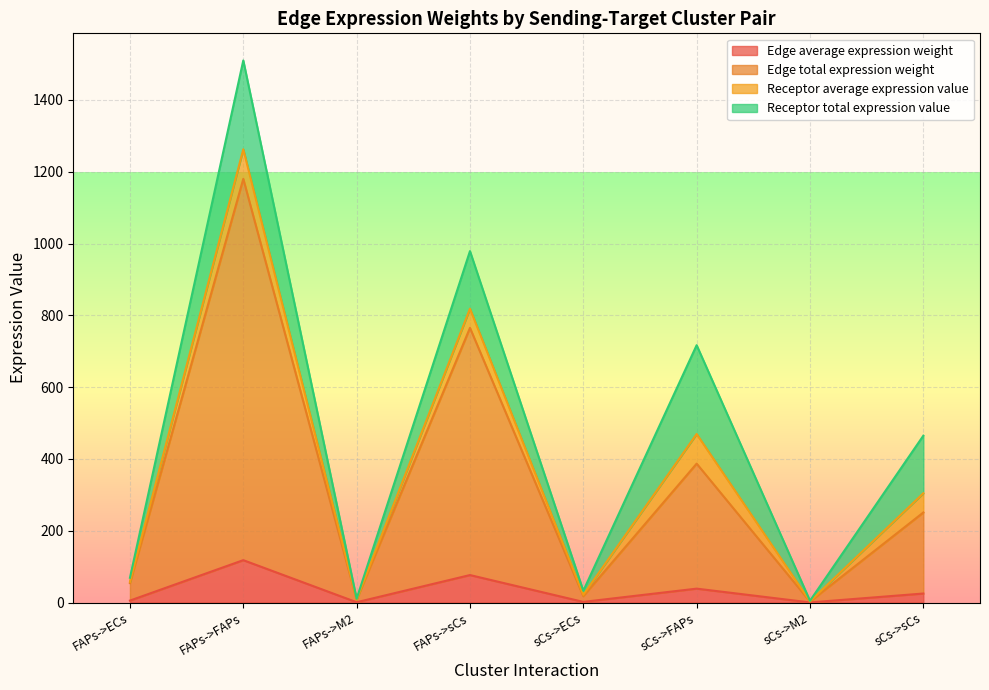

Read the Edge total expression weight value at sCs->sCs.

250.8